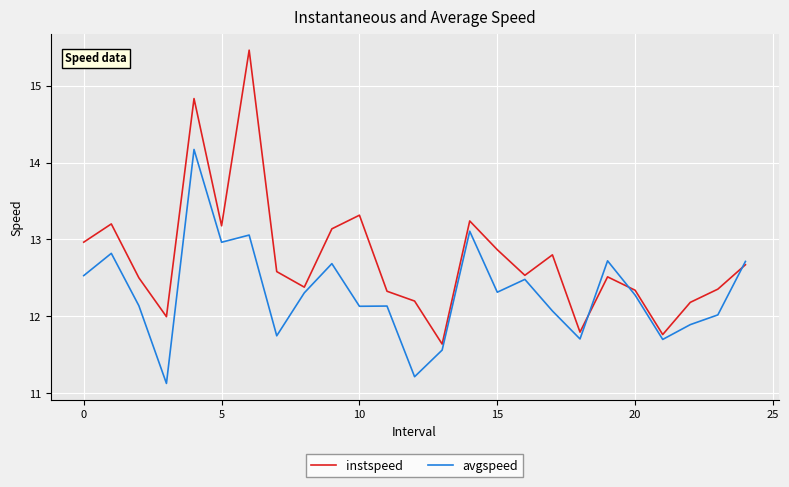

True or false: instspeed and avgspeed intersect in this chart.

True